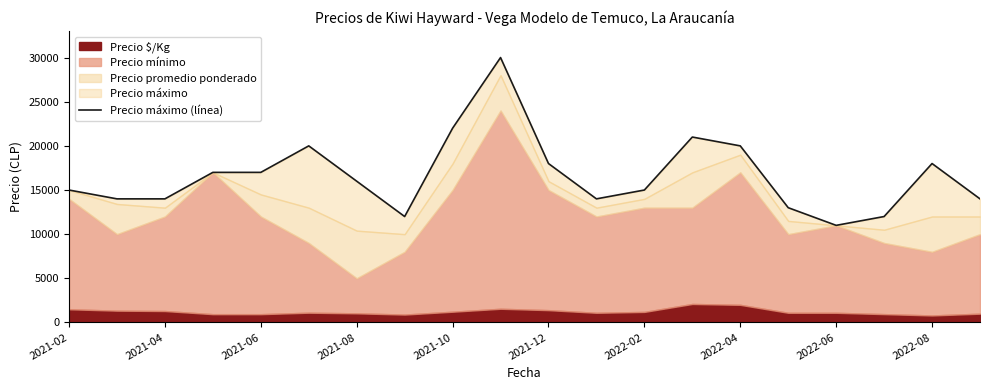

Does the chart display data point markers on the line(s)?

No